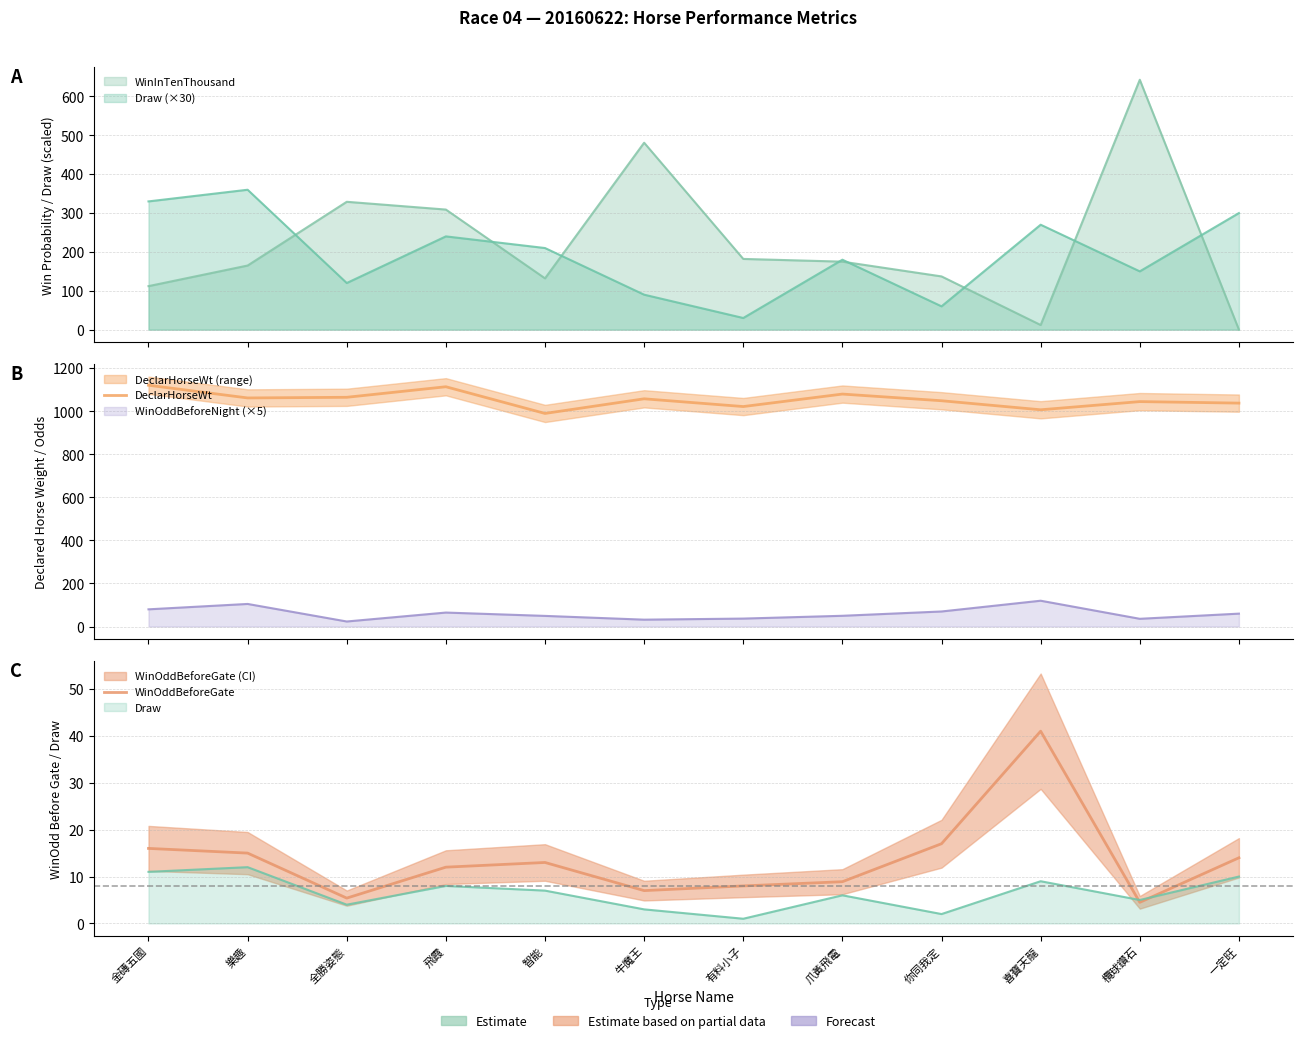

What is the label of the 1st point from the right?

一定旺